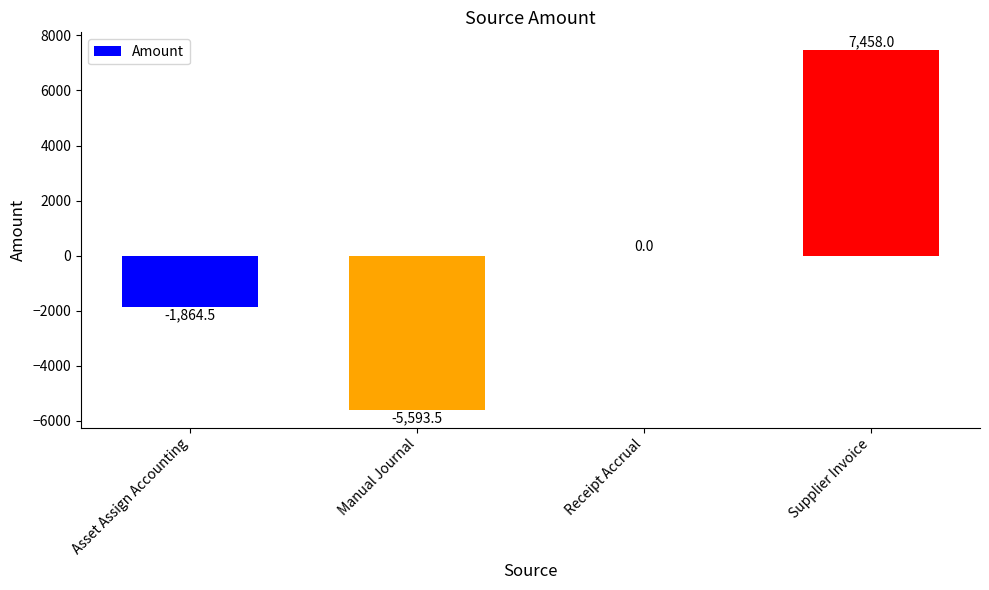

At which label is the value closest to 932?

Receipt Accrual